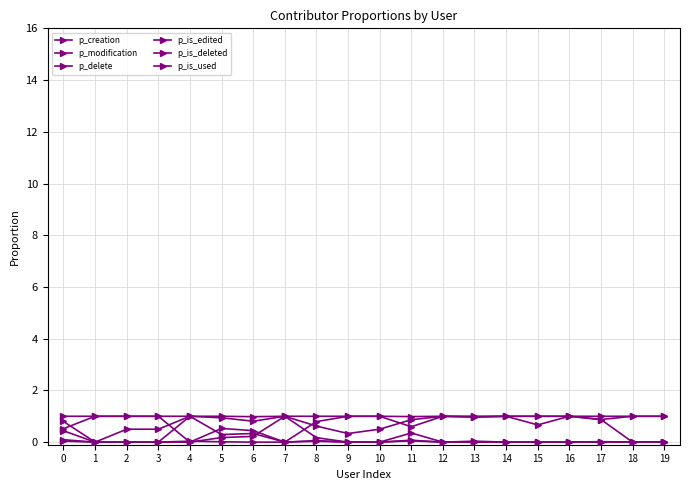

Does the chart have visible grid lines?

Yes